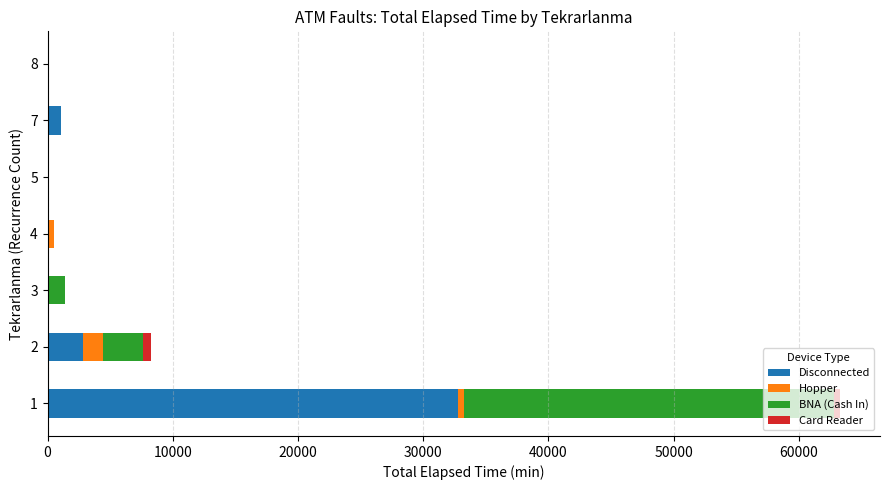

The value of Disconnected at 4 is 0. True or false?

True